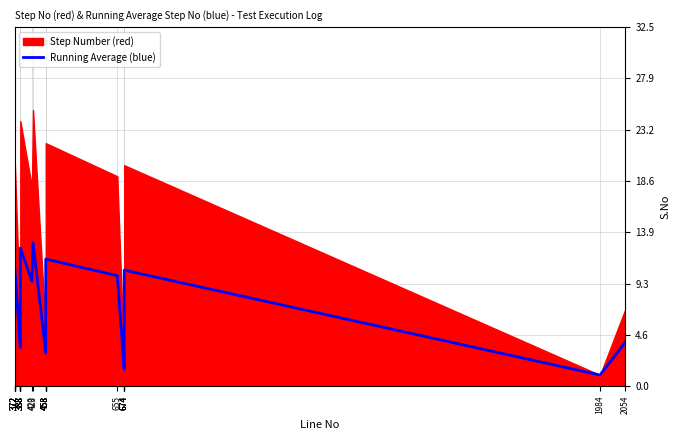

What is the average value?

7.0